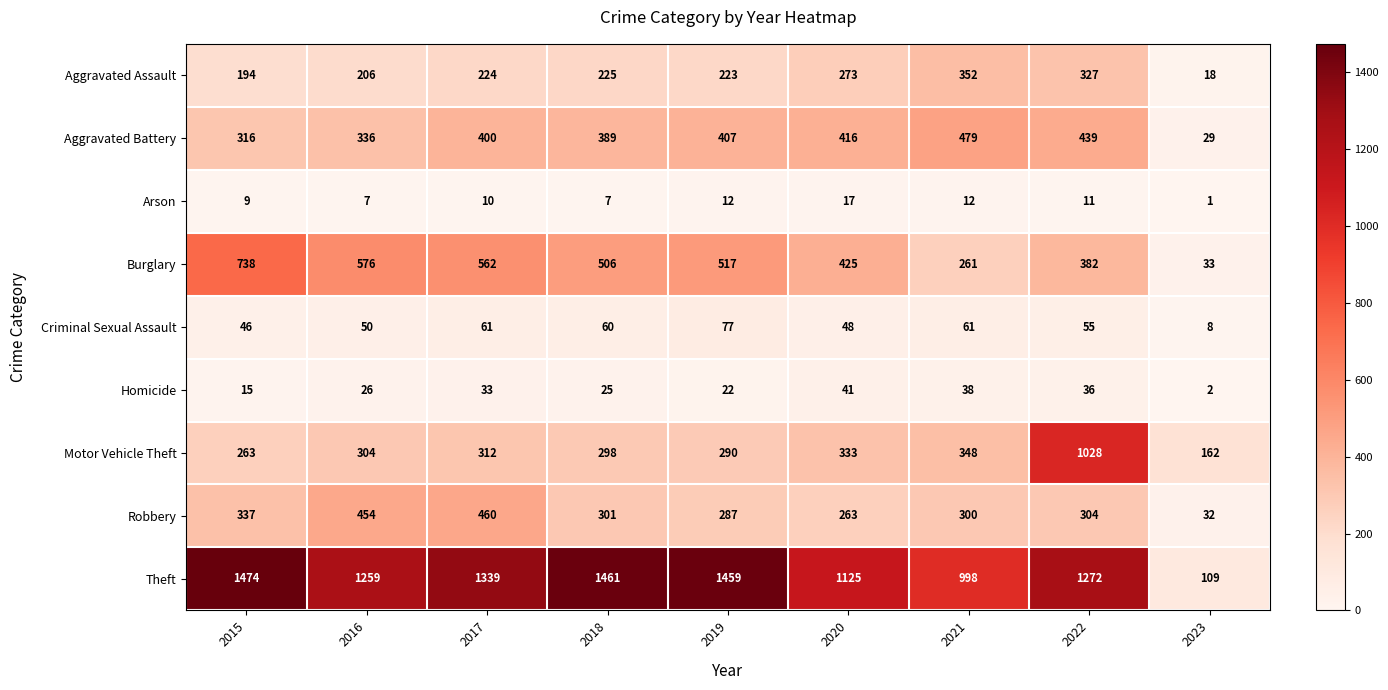

Which label corresponds to the smallest value in the chart?

2023